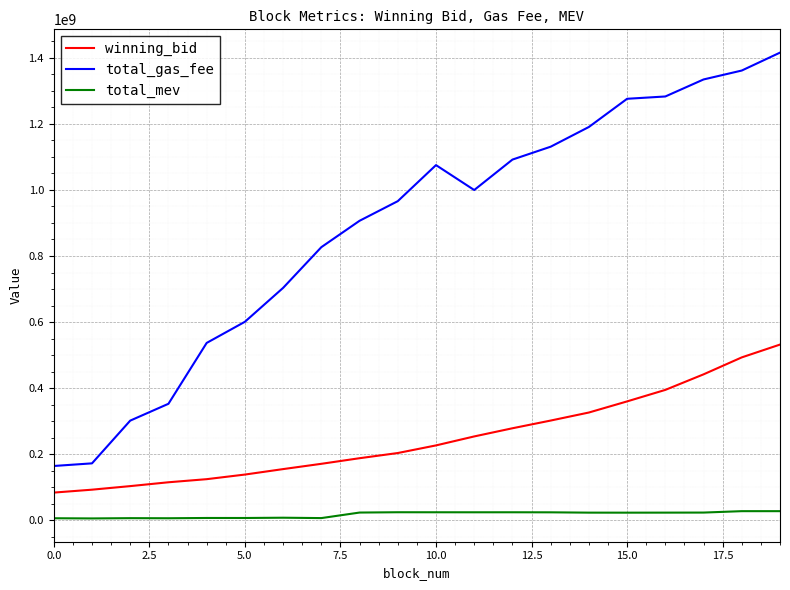

What is the lowest value of the total_gas_fee series?

164613999.0